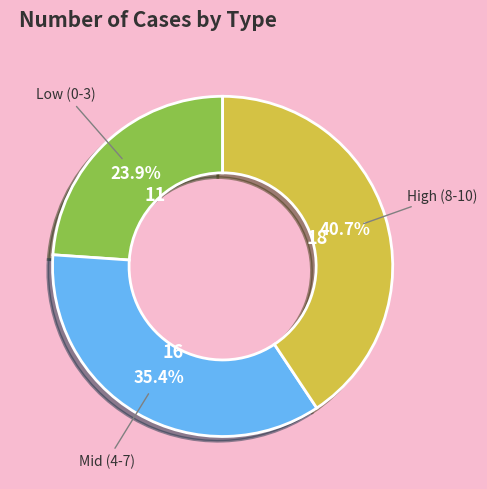

Is there a majority slice in this chart?

No